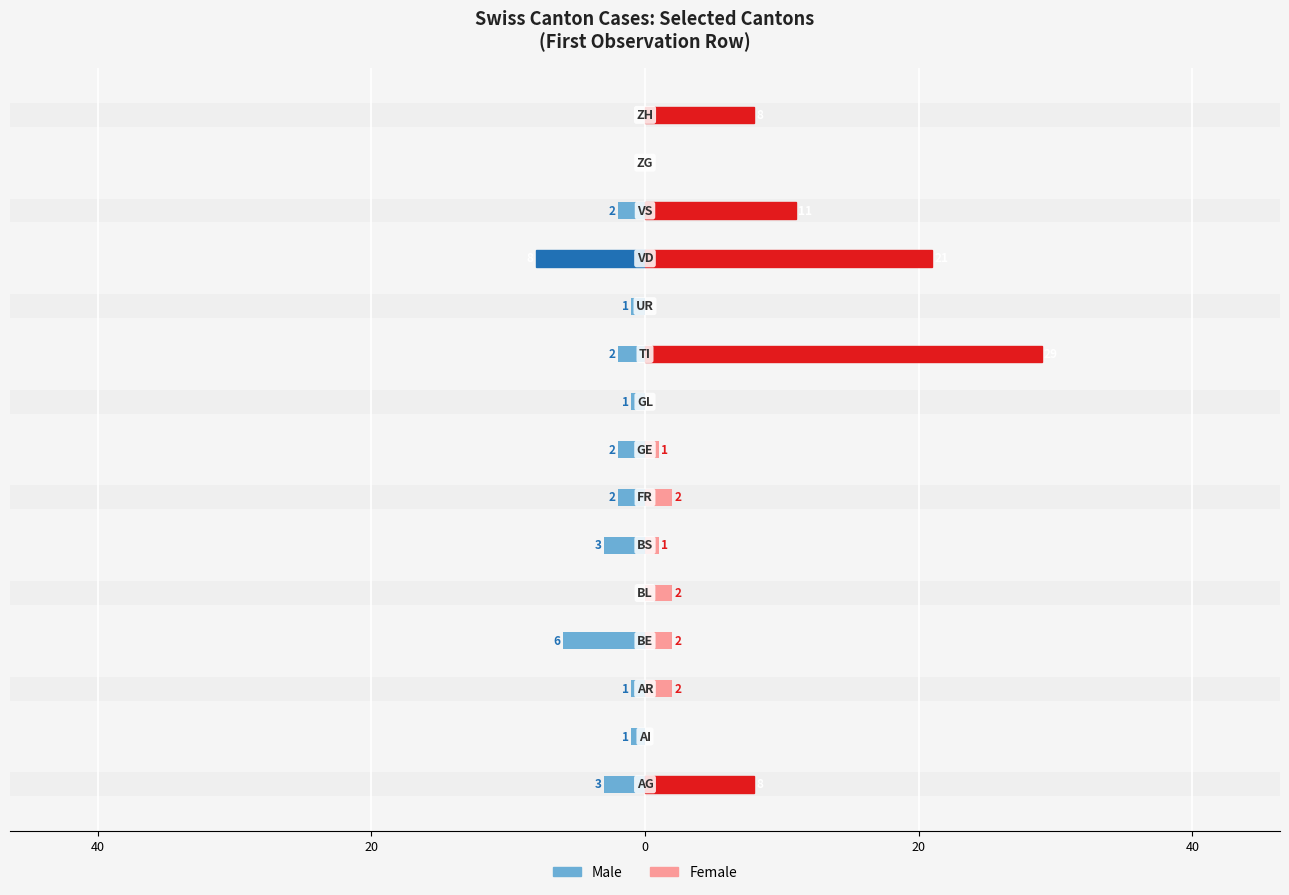

True or false: Female has a value of 15 at 13.

False